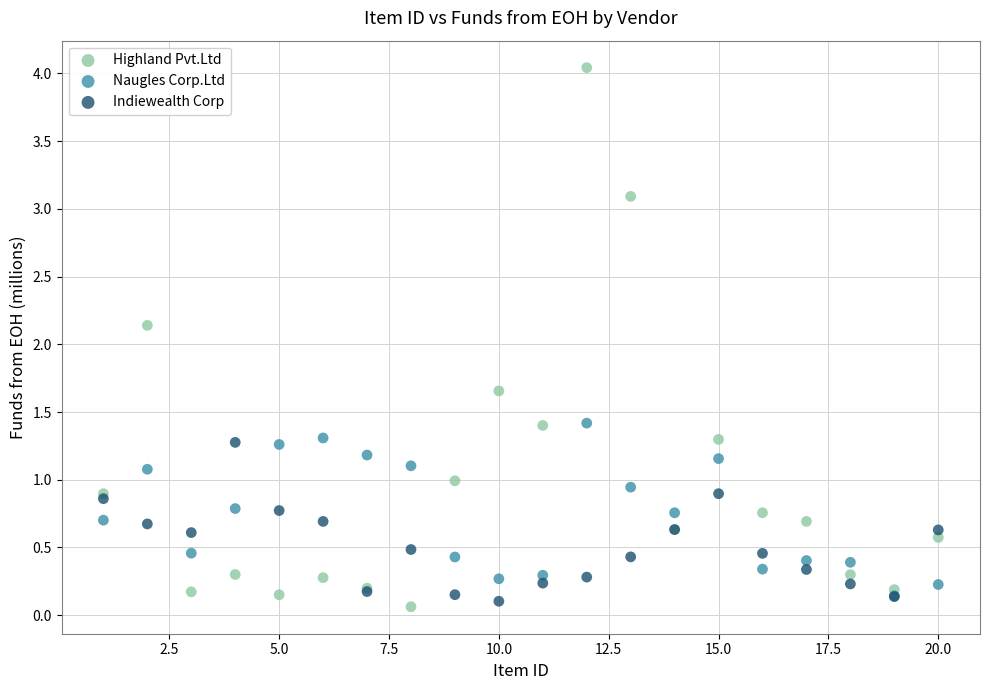

In the Highland Pvt.Ltd series, what Y value is closest to 2?

2.1